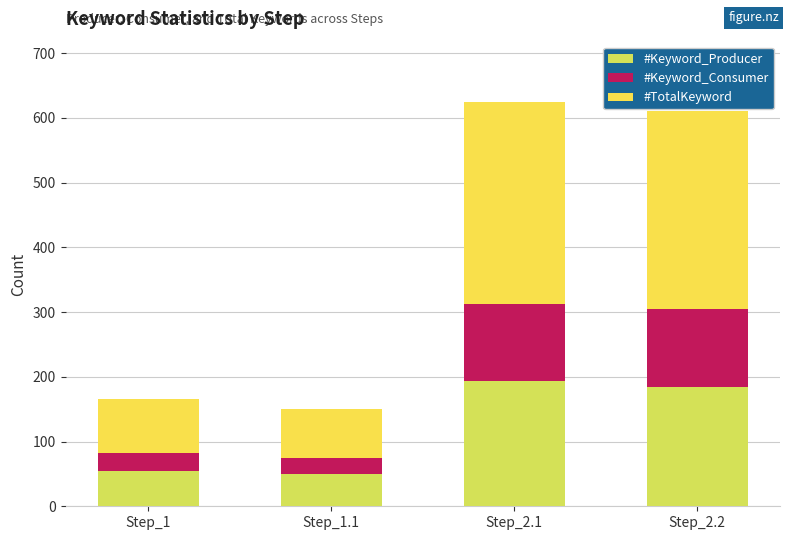

What is the difference between the maximum and second lowest values in the #TotalKeyword series?

229